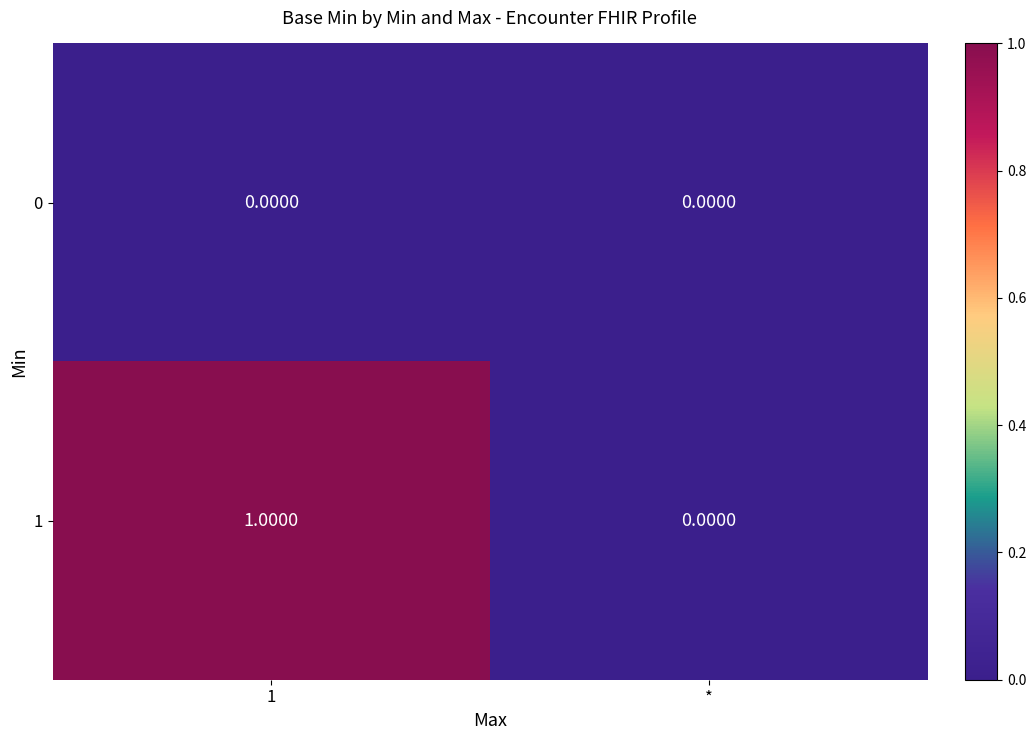

How many data points does each series have?

2